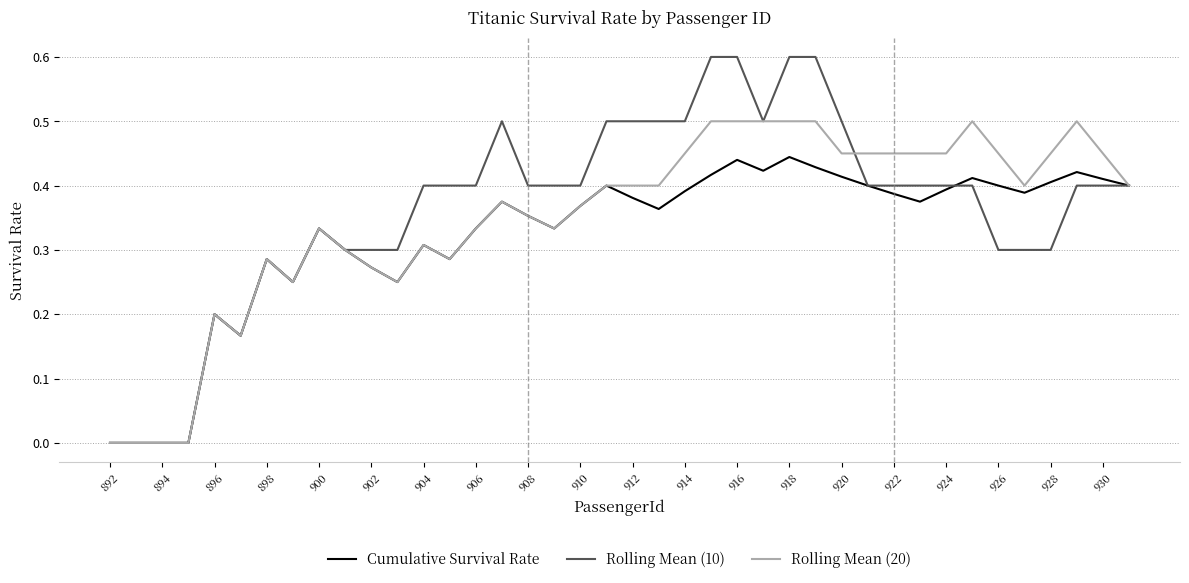

Is this an area chart (filled region under the line)?

No